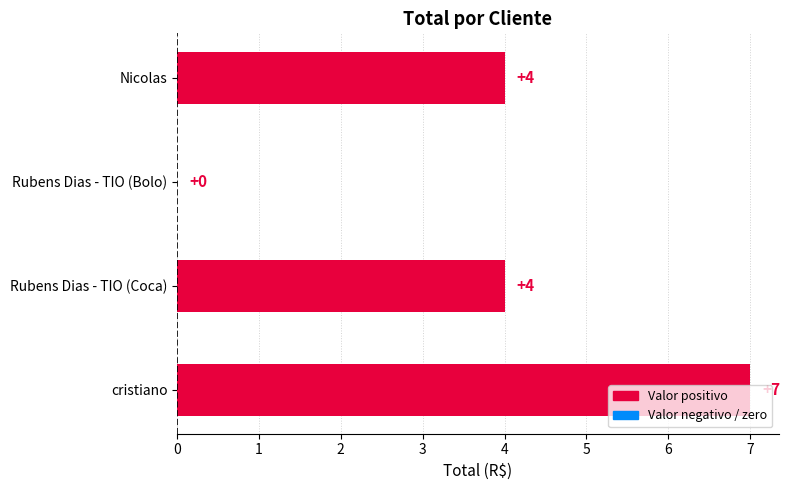

The chart shows a value of 4 at cristiano. True or false?

False